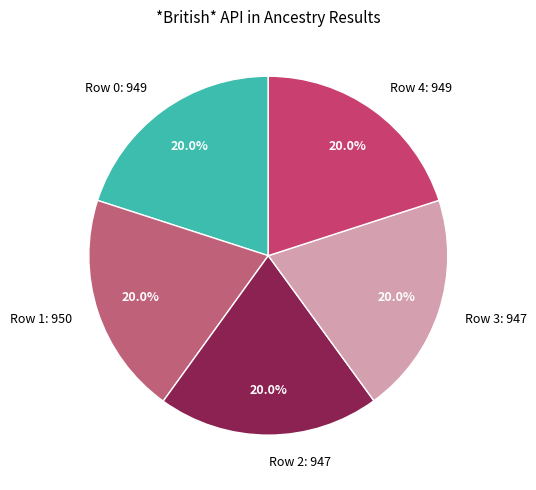

True or false: Row 0 accounts for 20% of the total.

True